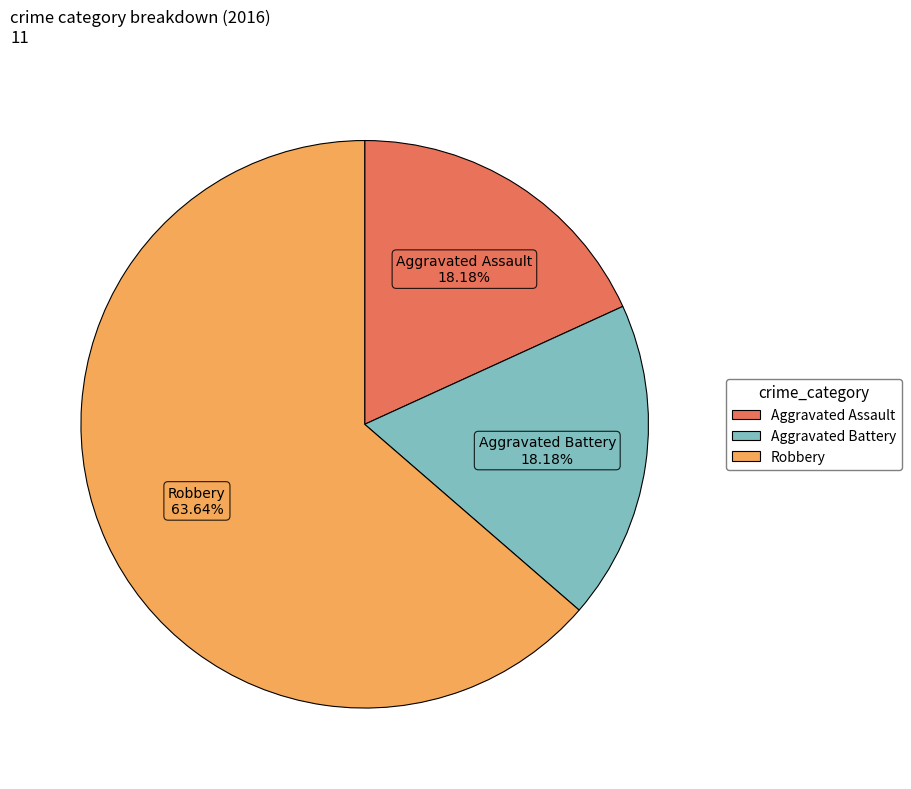

To the nearest percent, what percentage of the pie is Aggravated Assault?

18%